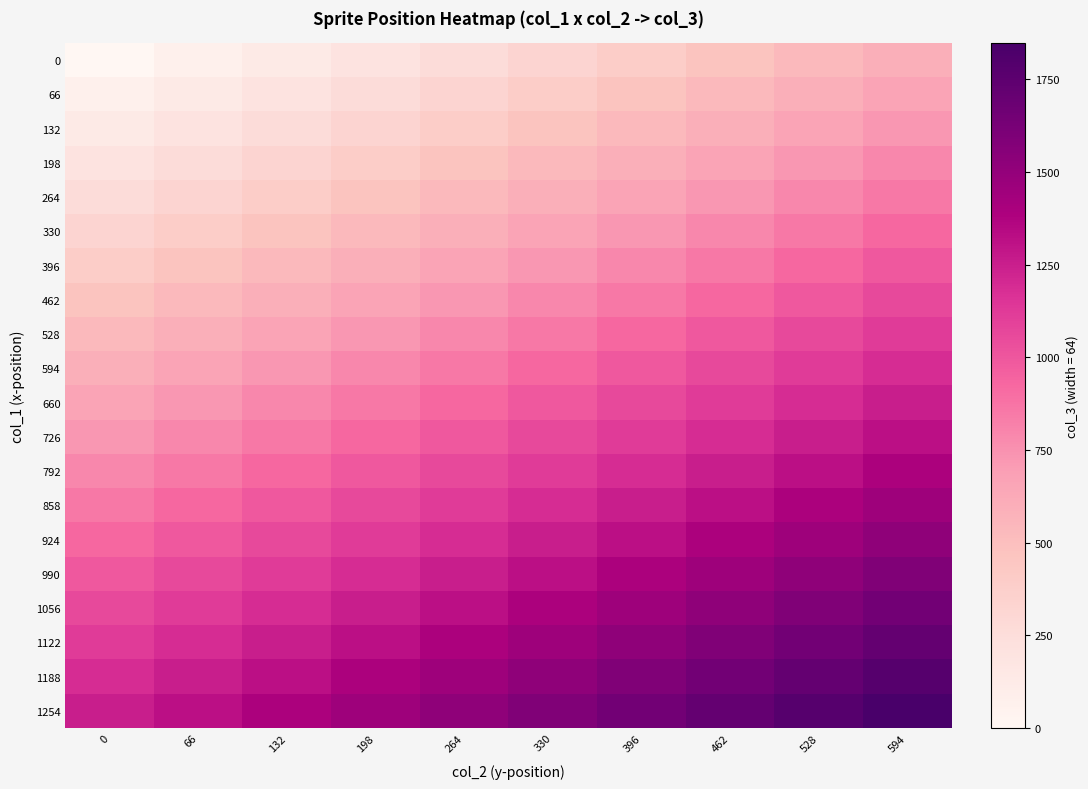

Reading right to left, transcribe all the data shown in this chart.

0: 594=594	528=528	462=462	396=396	330=330	264=264	198=198	132=132	66=66	0=0
66: 594=660	528=594	462=528	396=462	330=396	264=330	198=264	132=198	66=132	0=66
132: 594=726	528=660	462=594	396=528	330=462	264=396	198=330	132=264	66=198	0=132
198: 594=792	528=726	462=660	396=594	330=528	264=462	198=396	132=330	66=264	0=198
264: 594=858	528=792	462=726	396=660	330=594	264=528	198=462	132=396	66=330	0=264
330: 594=924	528=858	462=792	396=726	330=660	264=594	198=528	132=462	66=396	0=330
396: 594=990	528=924	462=858	396=792	330=726	264=660	198=594	132=528	66=462	0=396
462: 594=1056	528=990	462=924	396=858	330=792	264=726	198=660	132=594	66=528	0=462
528: 594=1122	528=1056	462=990	396=924	330=858	264=792	198=726	132=660	66=594	0=528
594: 594=1188	528=1122	462=1056	396=990	330=924	264=858	198=792	132=726	66=660	0=594
660: 594=1254	528=1188	462=1122	396=1056	330=990	264=924	198=858	132=792	66=726	0=660
726: 594=1320	528=1254	462=1188	396=1122	330=1056	264=990	198=924	132=858	66=792	0=726
792: 594=1386	528=1320	462=1254	396=1188	330=1122	264=1056	198=990	132=924	66=858	0=792
858: 594=1452	528=1386	462=1320	396=1254	330=1188	264=1122	198=1056	132=990	66=924	0=858
924: 594=1518	528=1452	462=1386	396=1320	330=1254	264=1188	198=1122	132=1056	66=990	0=924
990: 594=1584	528=1518	462=1452	396=1386	330=1320	264=1254	198=1188	132=1122	66=1056	0=990
1056: 594=1650	528=1584	462=1518	396=1452	330=1386	264=1320	198=1254	132=1188	66=1122	0=1056
1122: 594=1716	528=1650	462=1584	396=1518	330=1452	264=1386	198=1320	132=1254	66=1188	0=1122
1188: 594=1782	528=1716	462=1650	396=1584	330=1518	264=1452	198=1386	132=1320	66=1254	0=1188
1254: 594=1848	528=1782	462=1716	396=1650	330=1584	264=1518	198=1452	132=1386	66=1320	0=1254